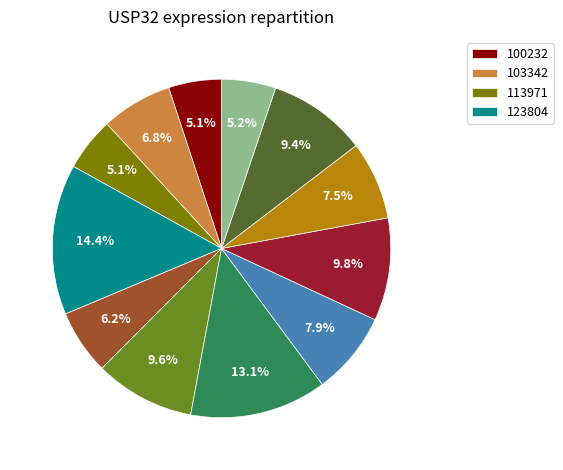

Is there a majority slice in this chart?

No